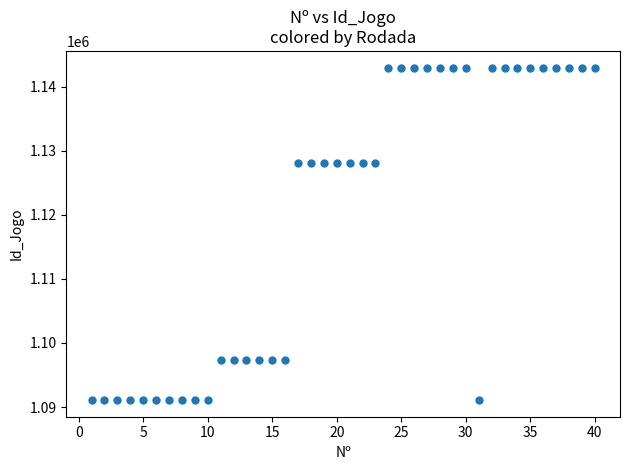

What is the range of Y values (max minus min)?

51887